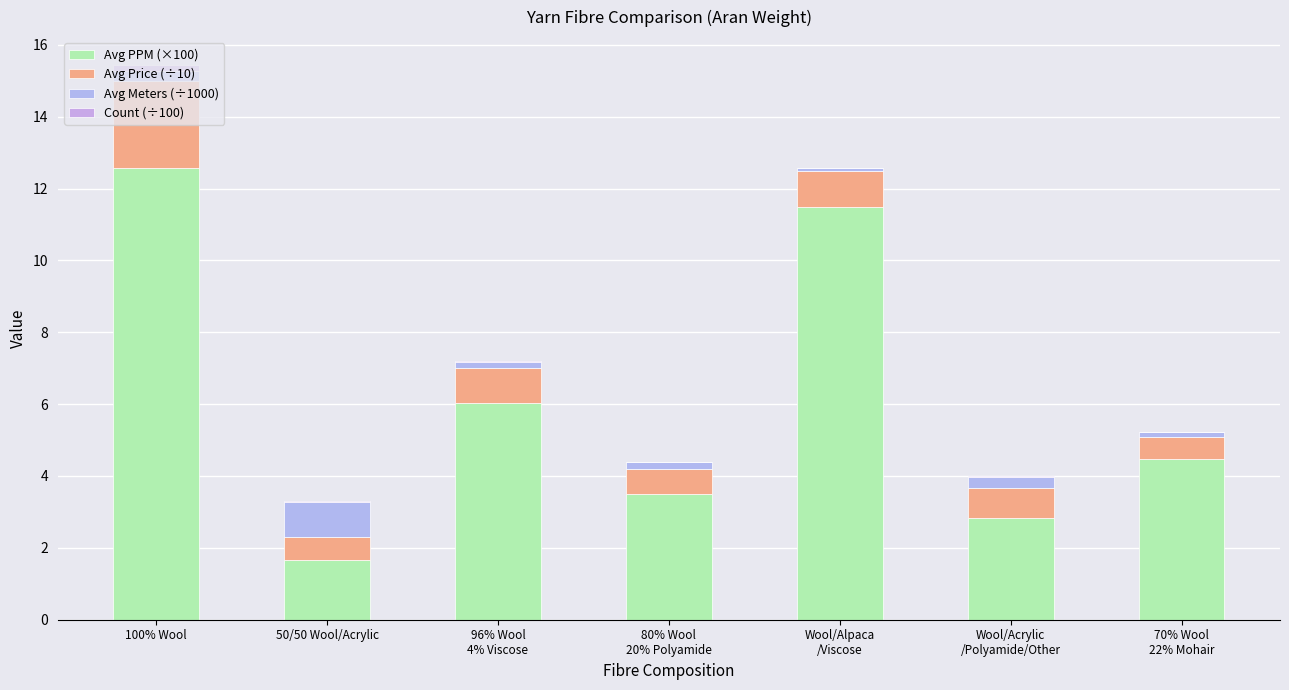

Which series has the largest total across all categories?

Avg PPM (×100)